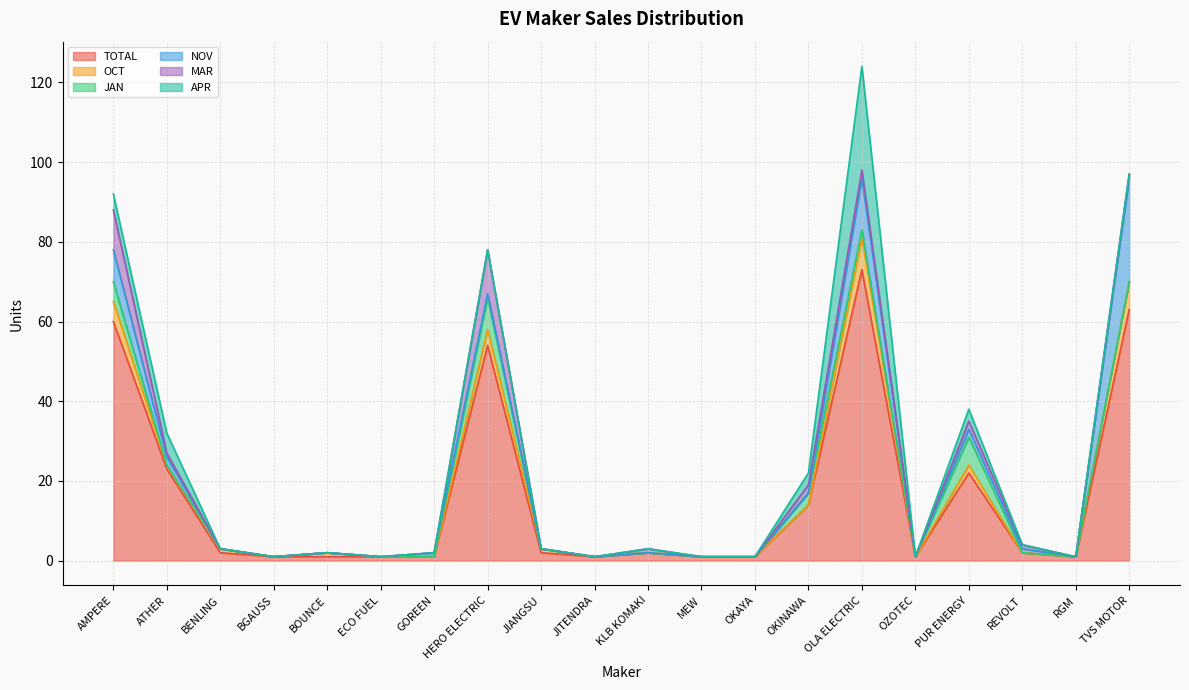

Is the value of APR at JIANGSU greater than the value of TOTAL at OZOTEC?

No